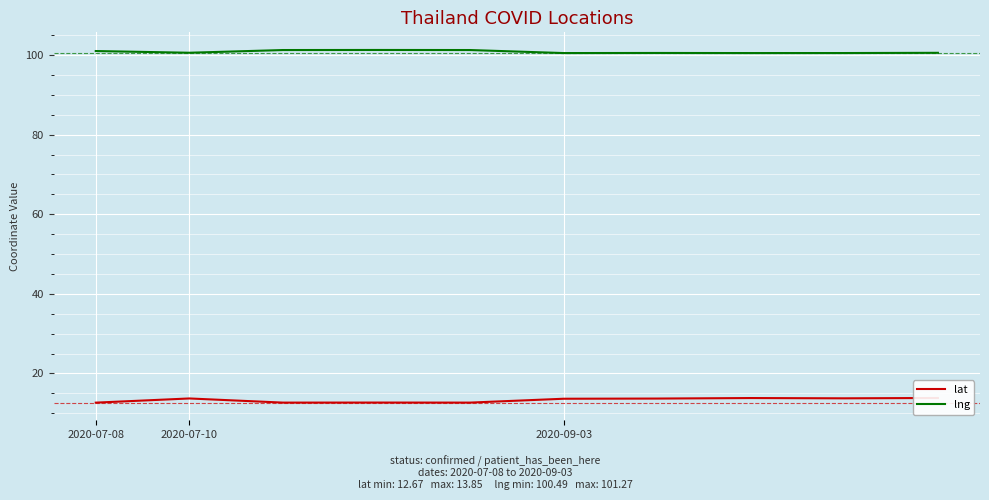

The value of lng at 2020-09-03 is 148.3. True or false?

False